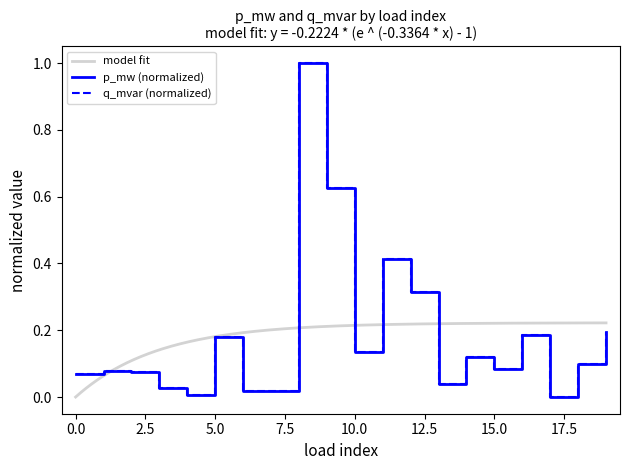

At which category does q_mvar reach its first local valley?

4